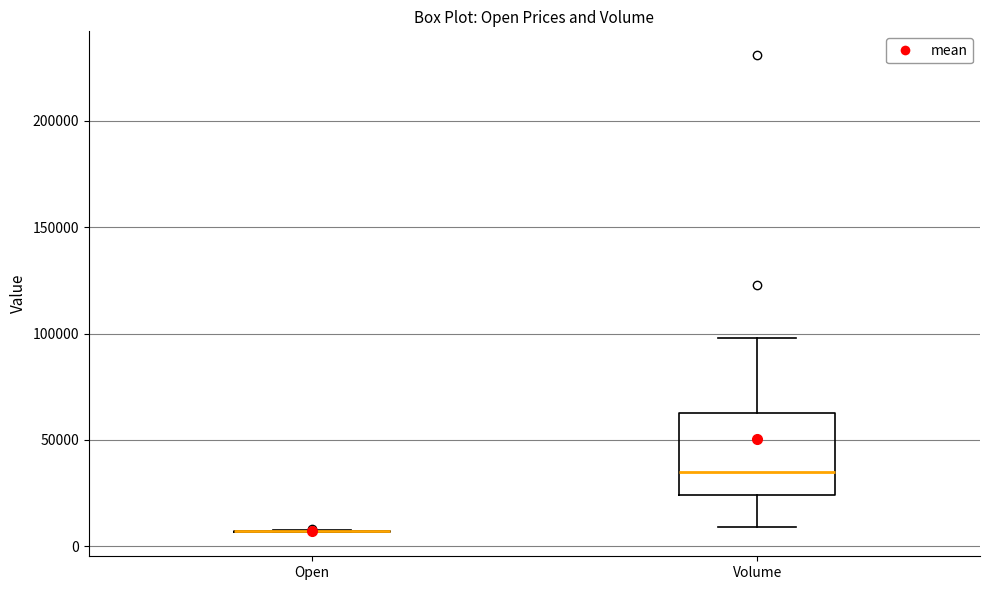

Reading left to right, read every box against the y-axis: the position of its median line, the range the box covers, and the ends of its whiskers. The values are not printed on the chart, so give them approximately, as read against the axis.

Open: box collapsed to a line at 5000, whiskers 5000 to 10000
Volume: median 35000, box 25000 to 65000, whiskers 10000 to 100000